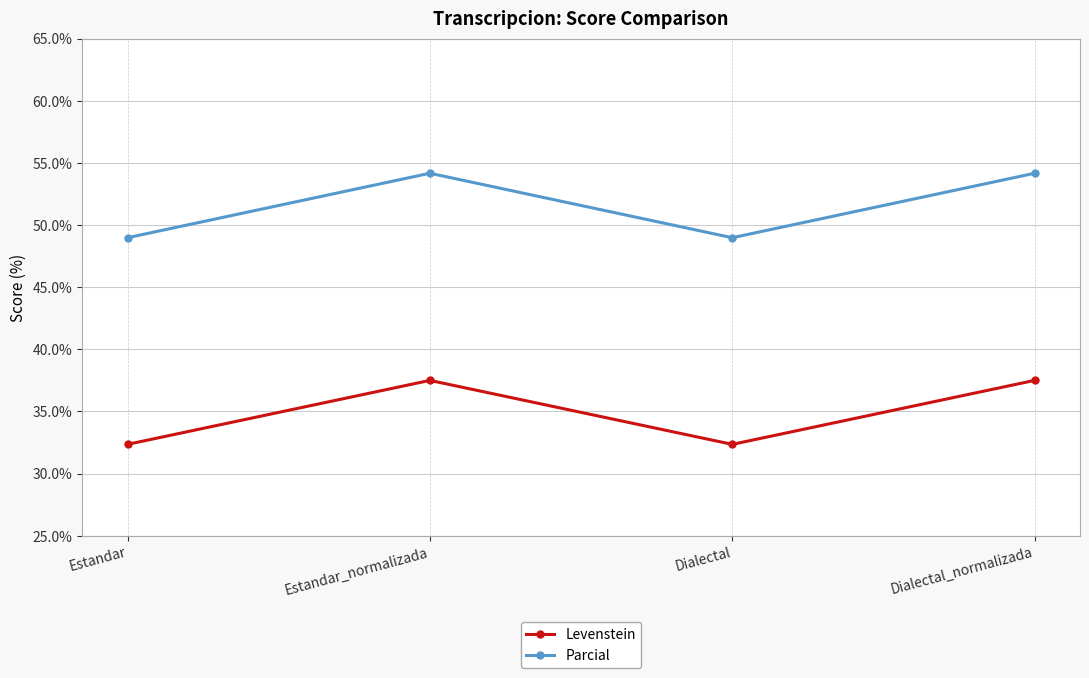

At which category does Parcial reach its first local peak?

Estandar_normalizada